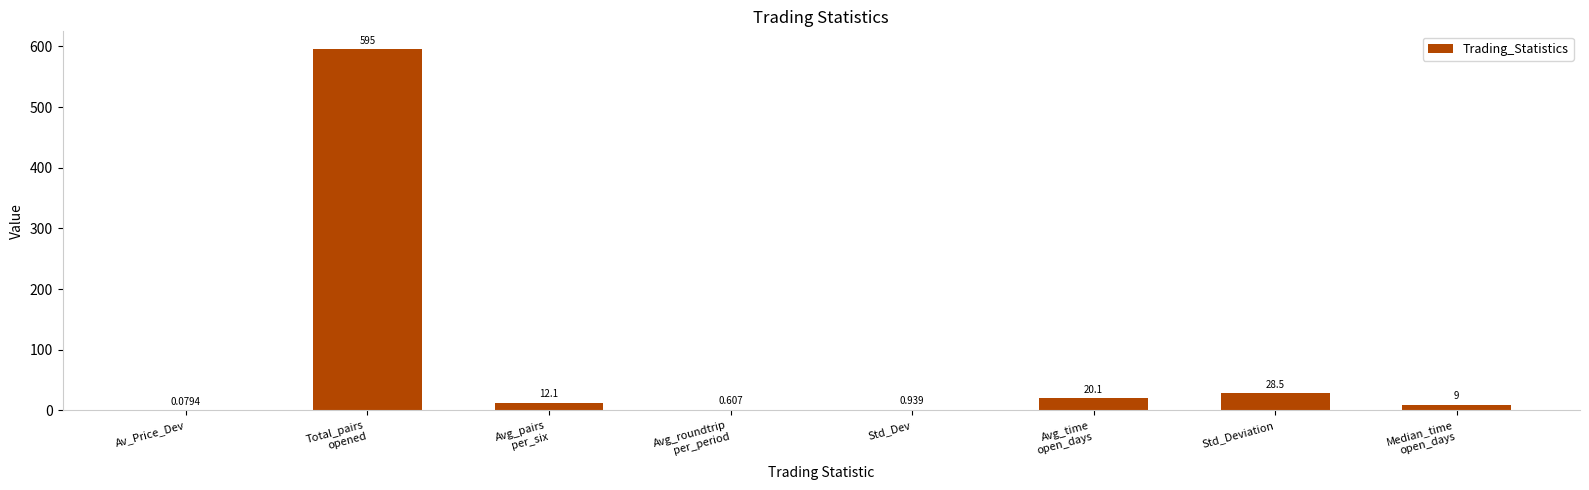

Are the bars horizontal?

No